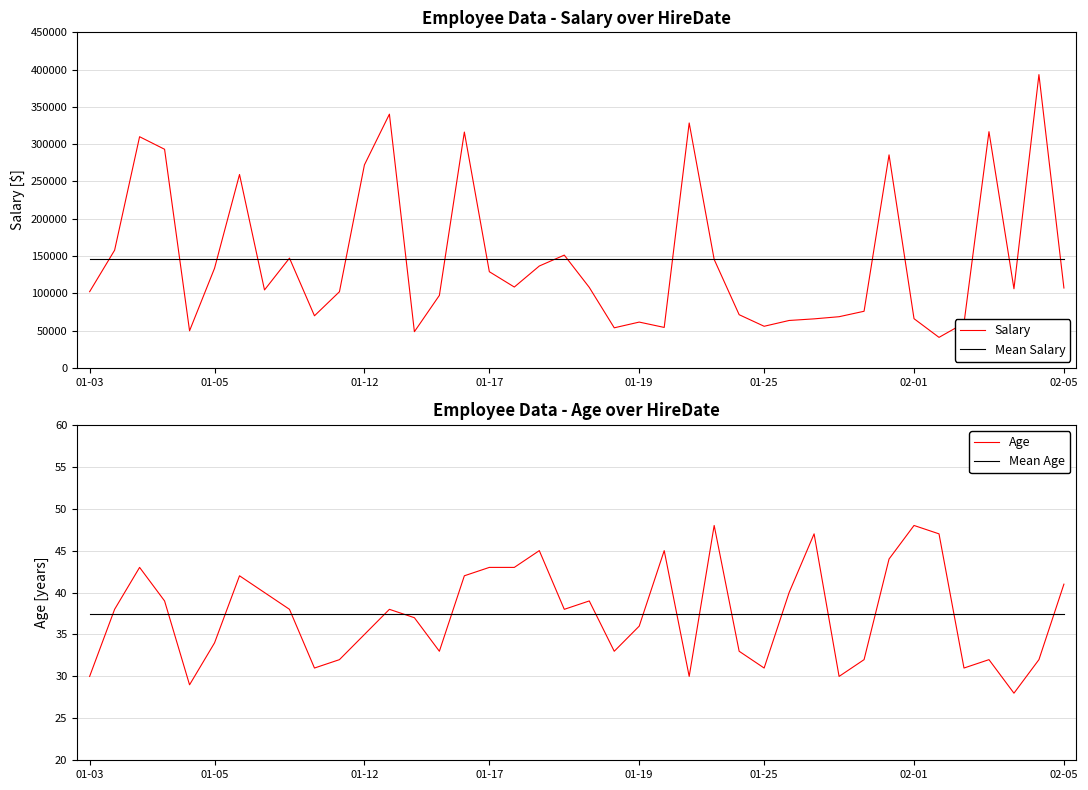

How many intersections are there between Mean Age and Age?

17